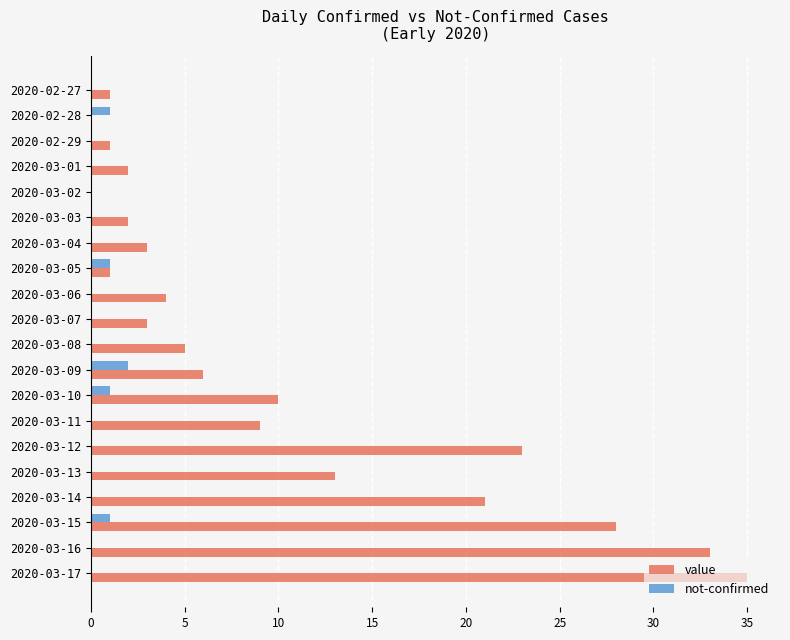

Is the value of value at 2020-03-04 greater than the value of not-confirmed at 2020-03-13?

Yes